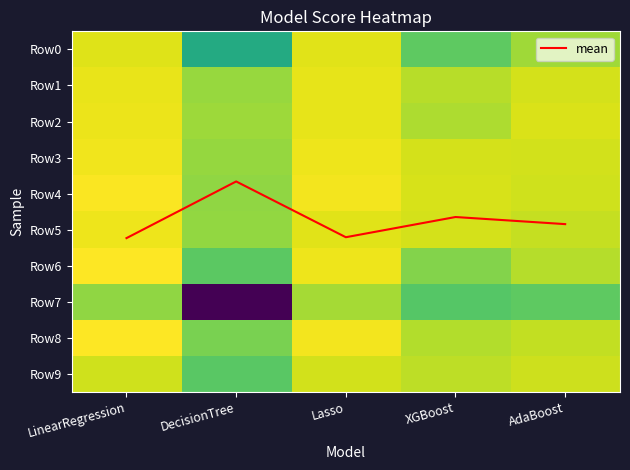

What is the difference between the highest and lowest values at LinearRegression?

5.8